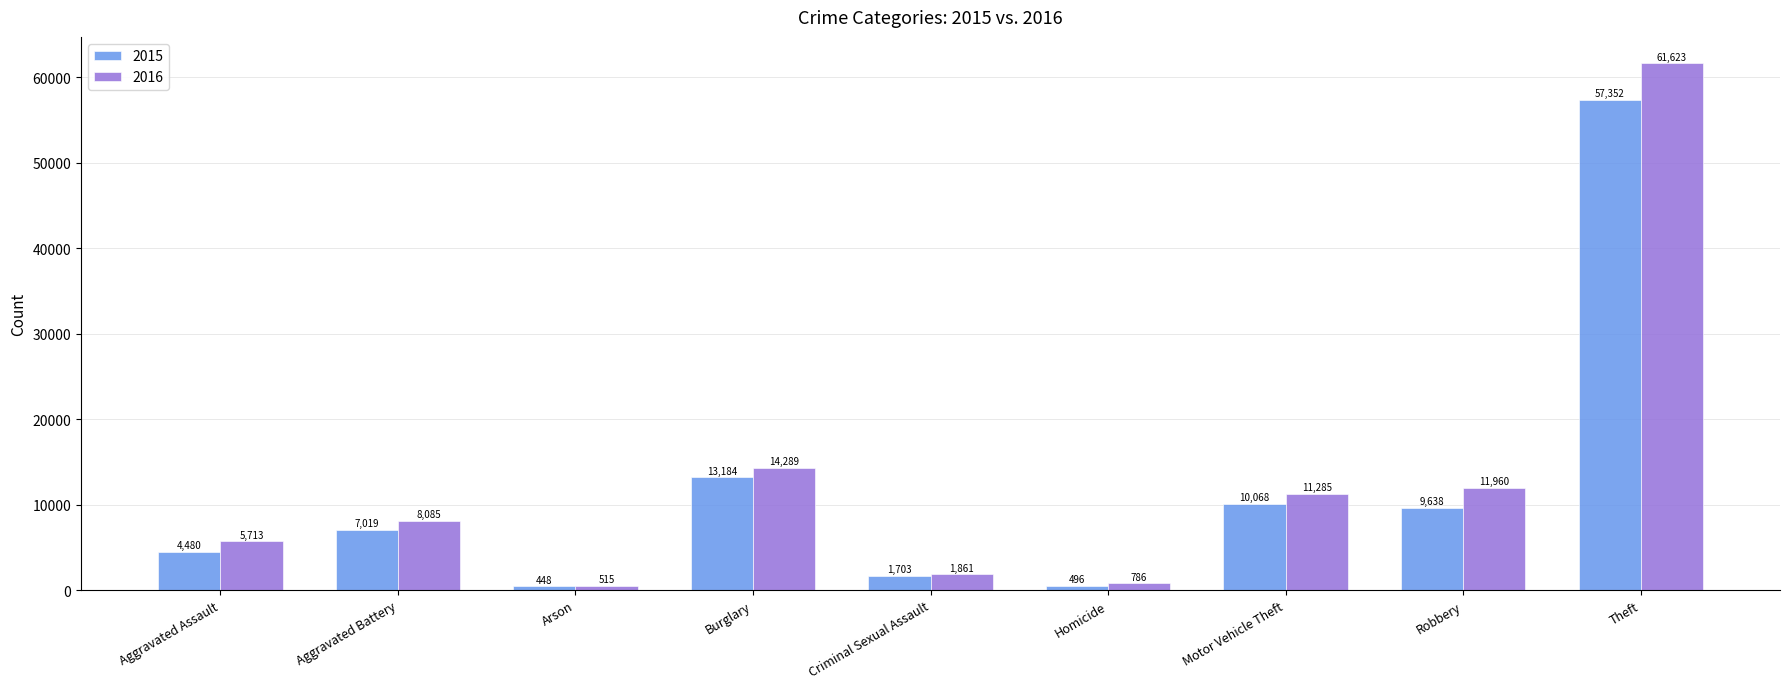

What is the lowest value of the 2016 series?

515